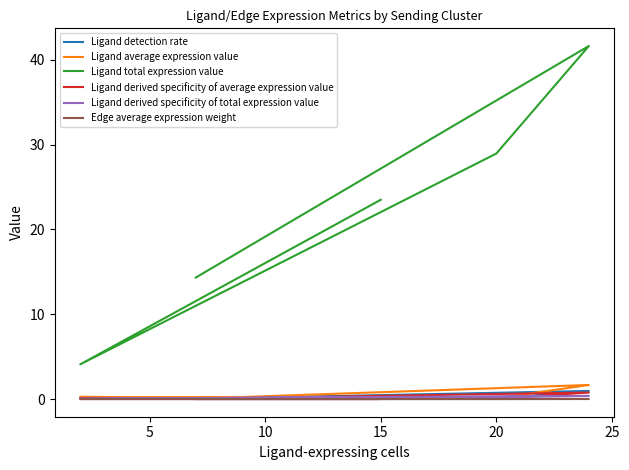

What is the difference between the Ligand detection rate values at 5 and 20?

0.1